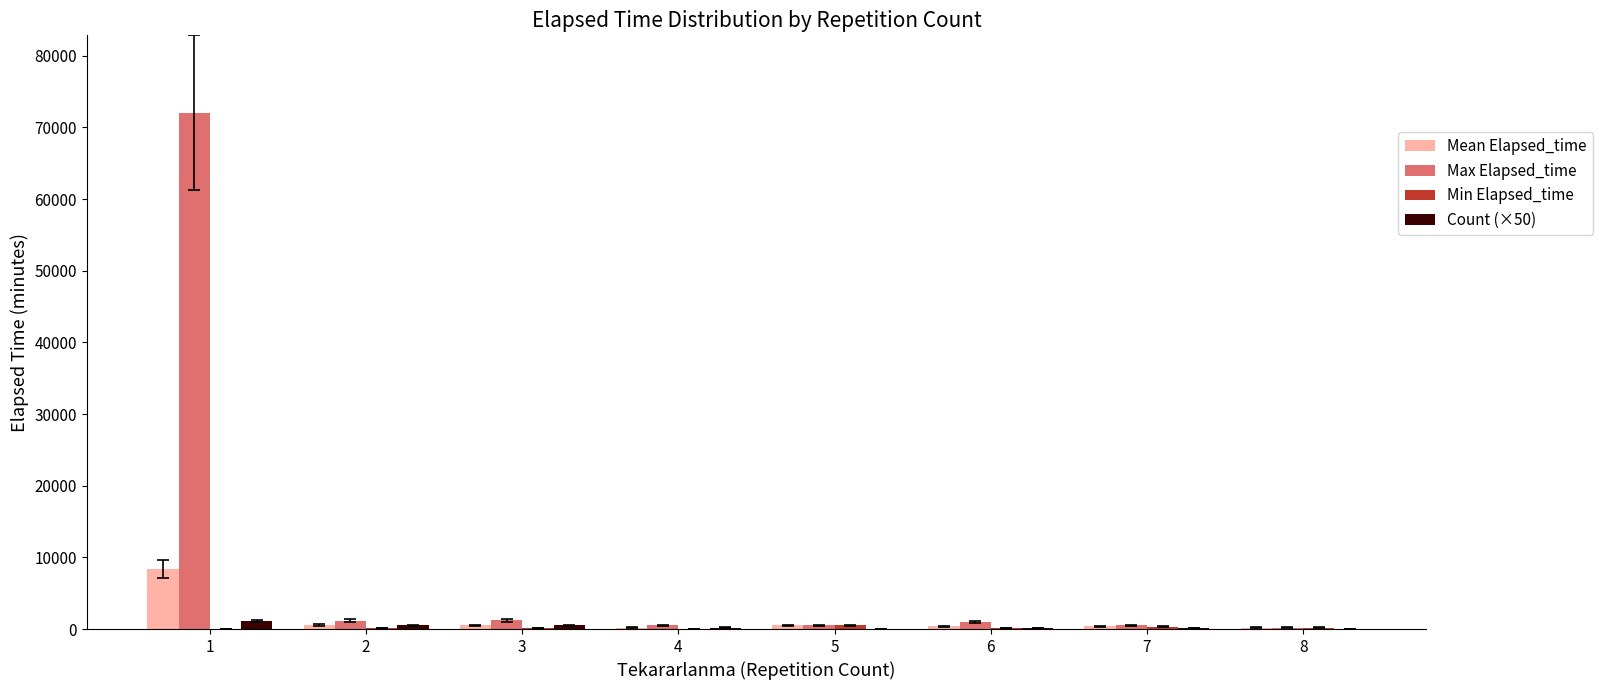

Which series has the largest total across all categories?

Max Elapsed_time